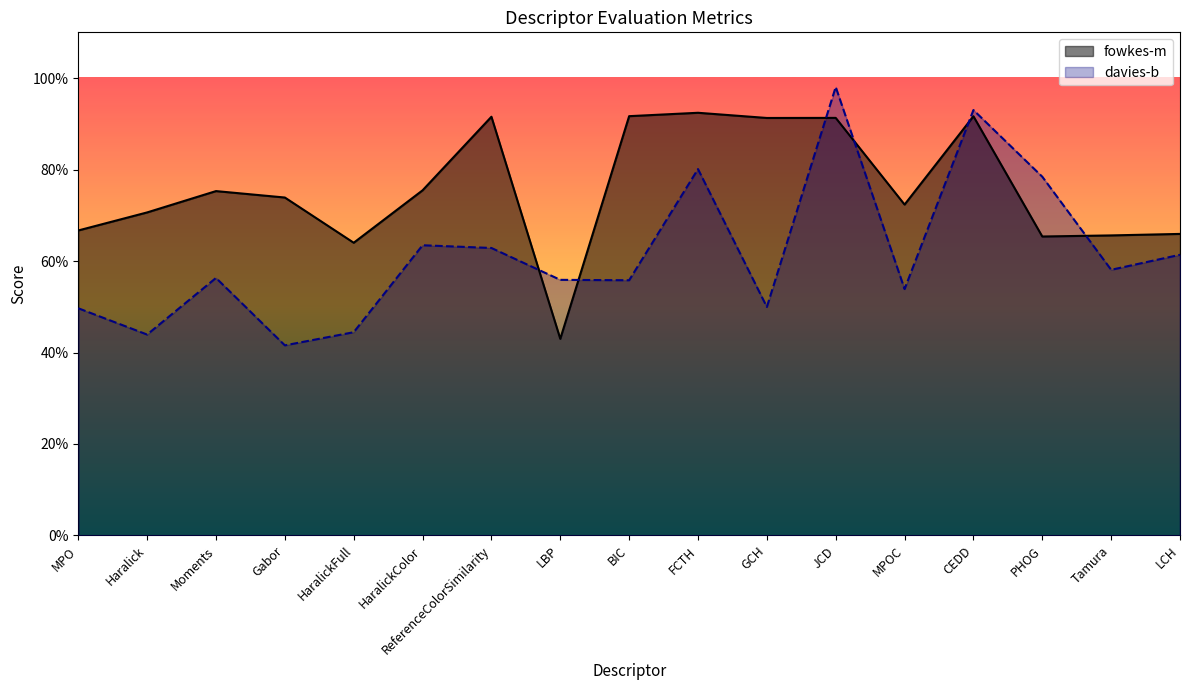

True or false: fowkes-m and davies-b cross at least once.

True